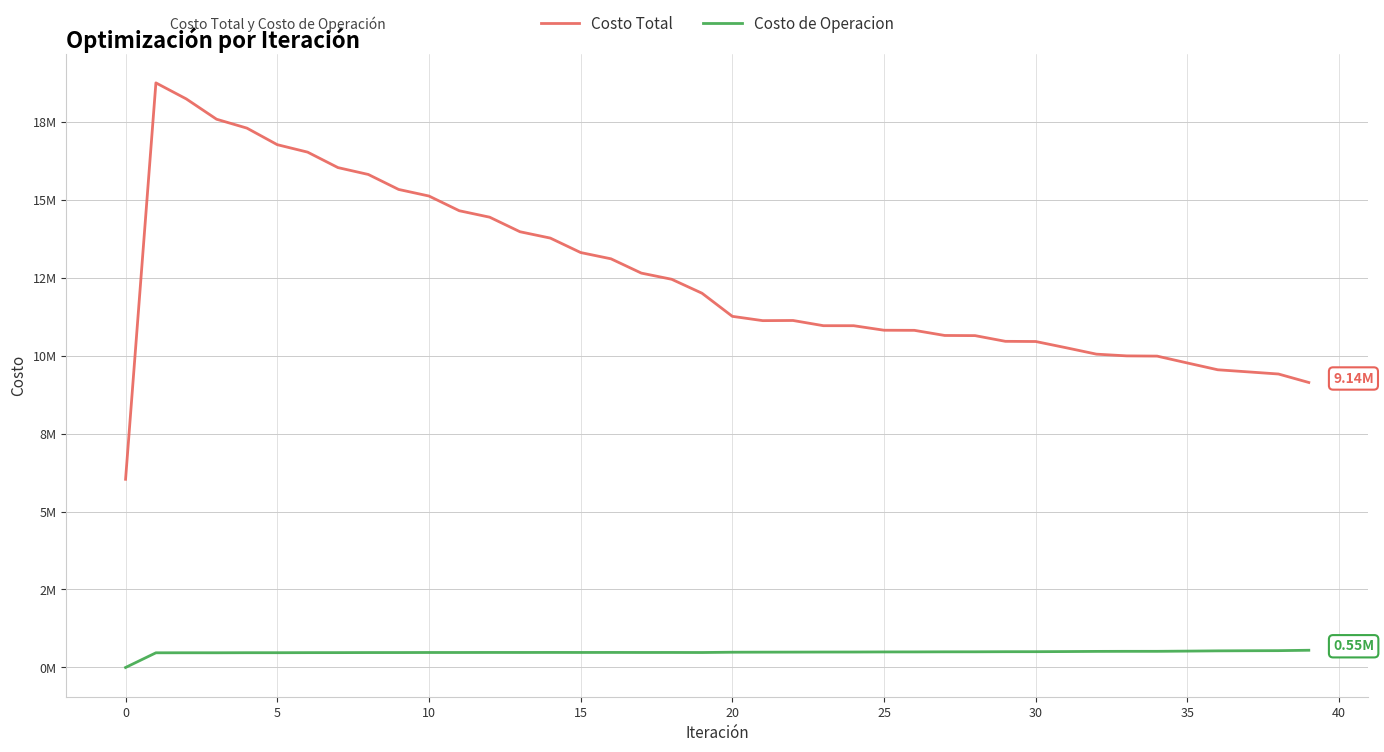

True or false: Costo de Operacion has more than 1 interior local peaks.

True